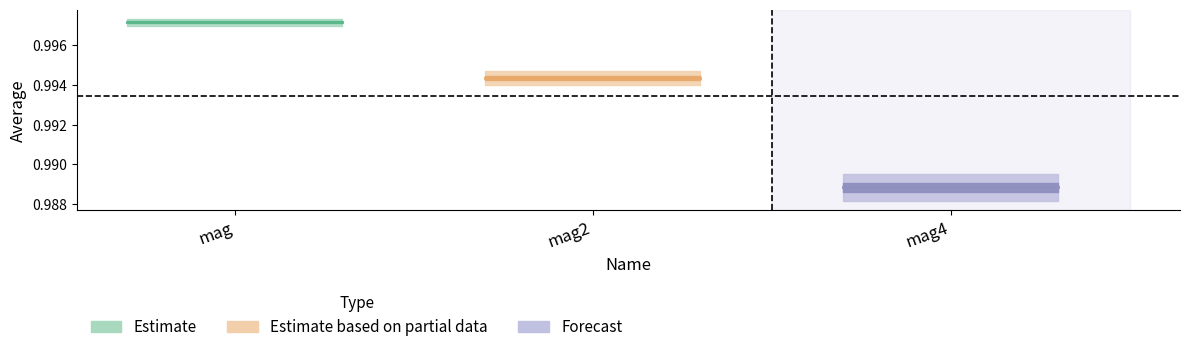

Reading left to right, transcribe all the data shown in this chart.

average: mag=1.0	mag2=1.0	mag4=1.0
error: mag=0.0	mag2=0.0	mag4=0.0